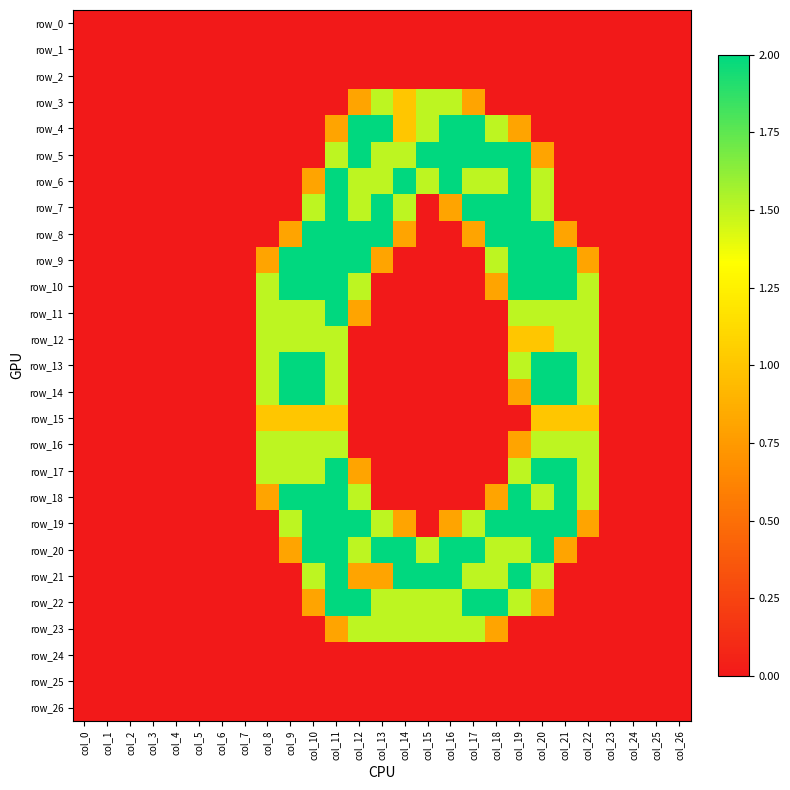

Count the number of categories in the chart.

27